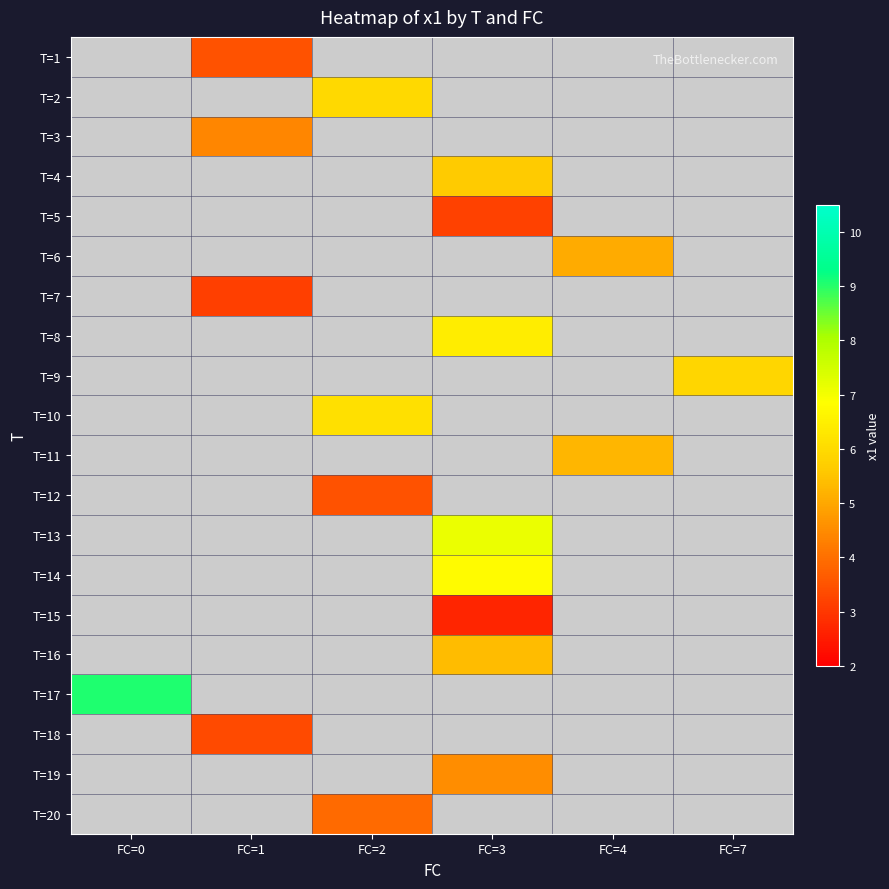

Which has a higher value, FC=0 or FC=2?

FC=2